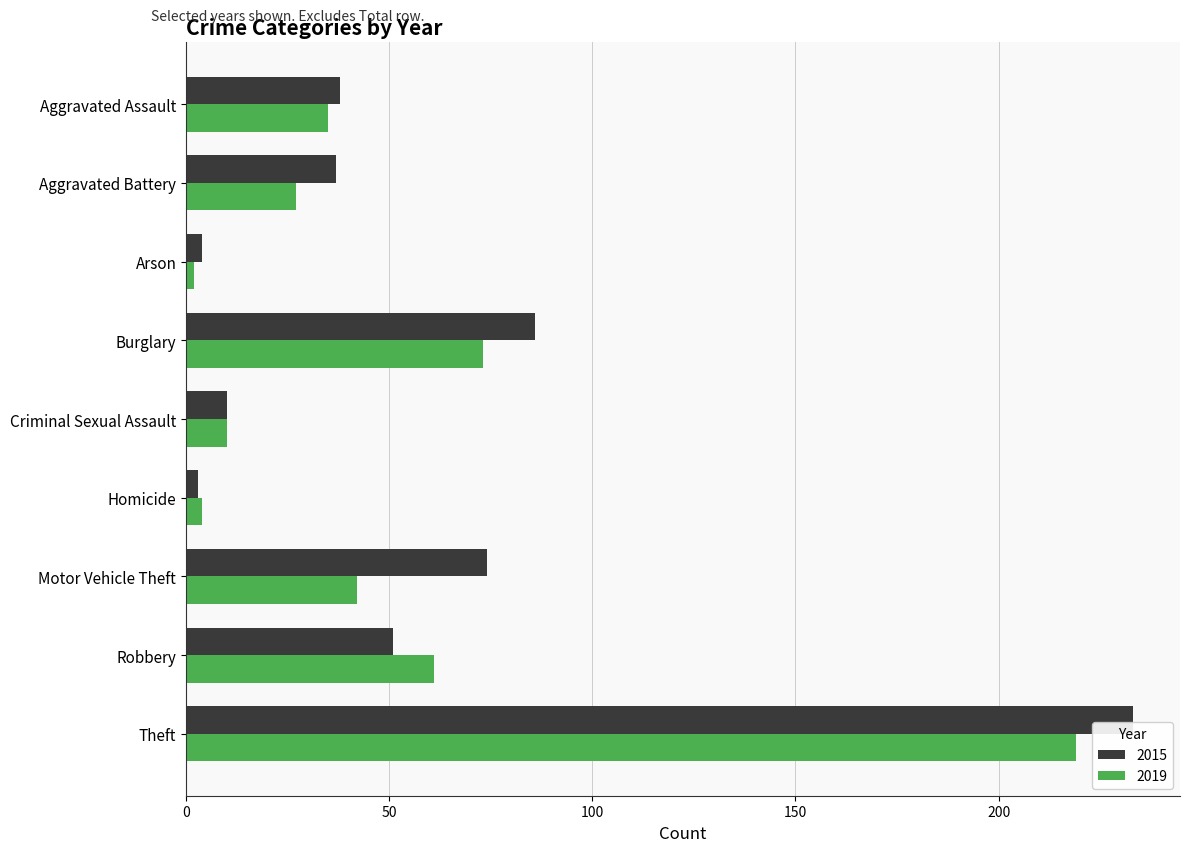

At which label is 2019 closest to 110?

Burglary